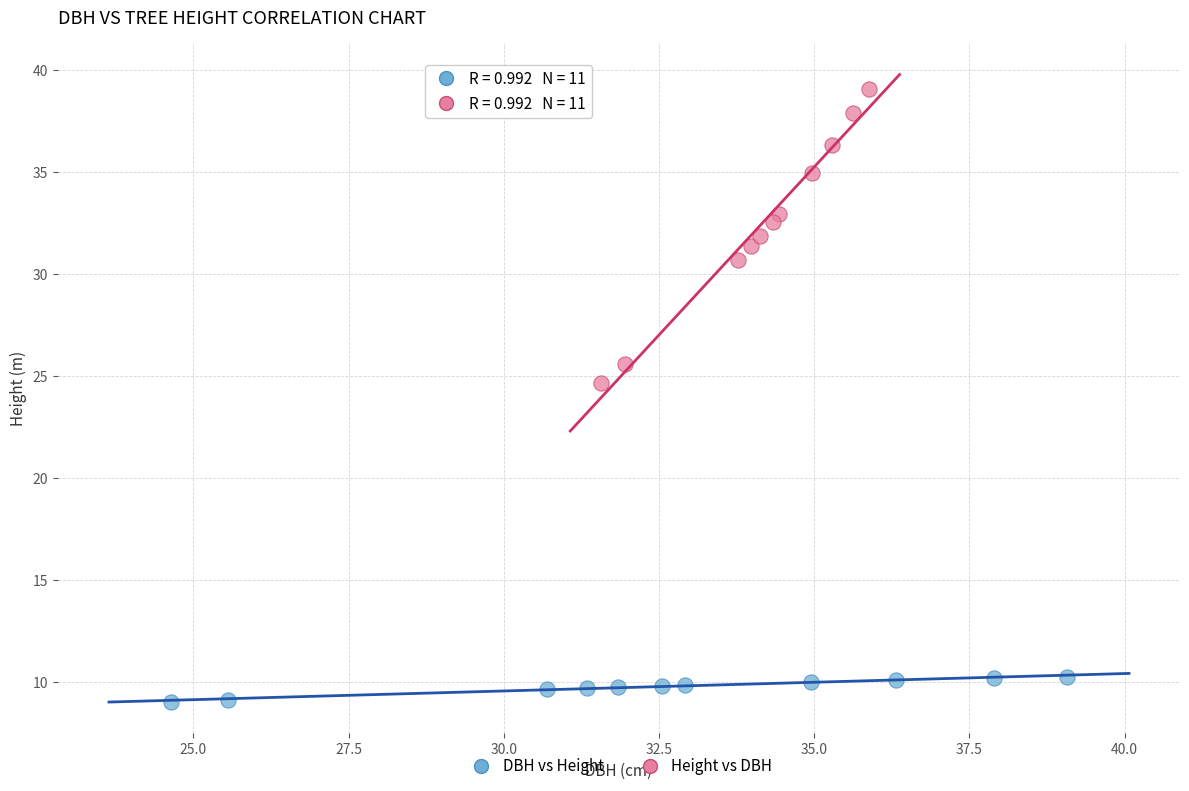

Which series reaches the minimum Y coordinate?

DBH vs Height